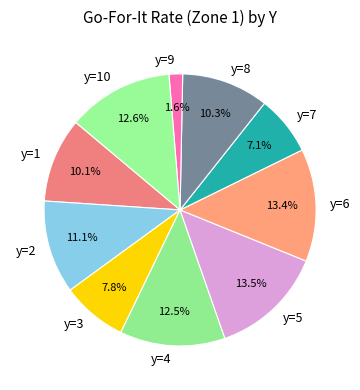

To the nearest percent, what is the difference between the largest and smallest slice percentages?

12%